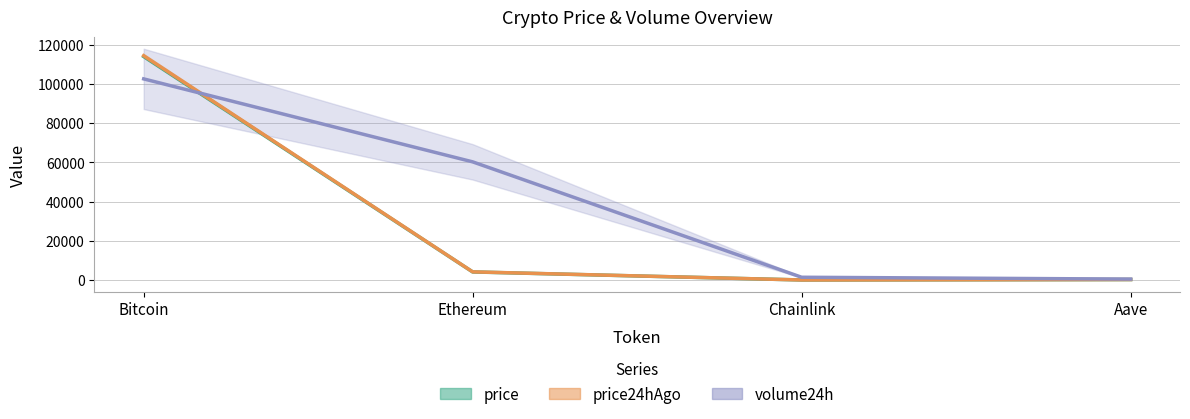

How many distinct data groups are displayed?

3